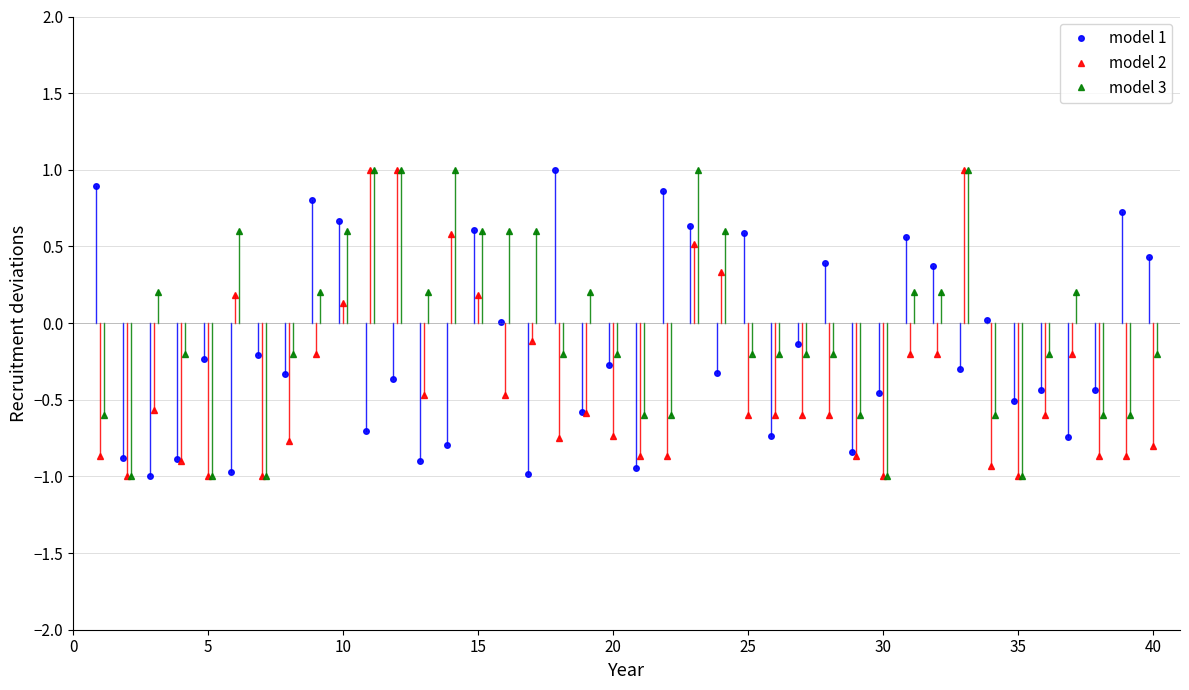

What is the value of the model 2 point at the 22nd from the left?

-0.9